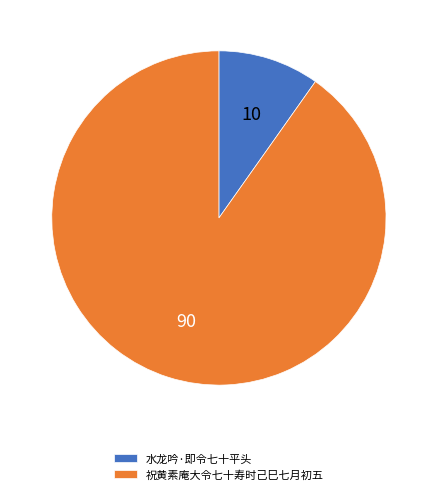

How many segments does this pie chart have?

2